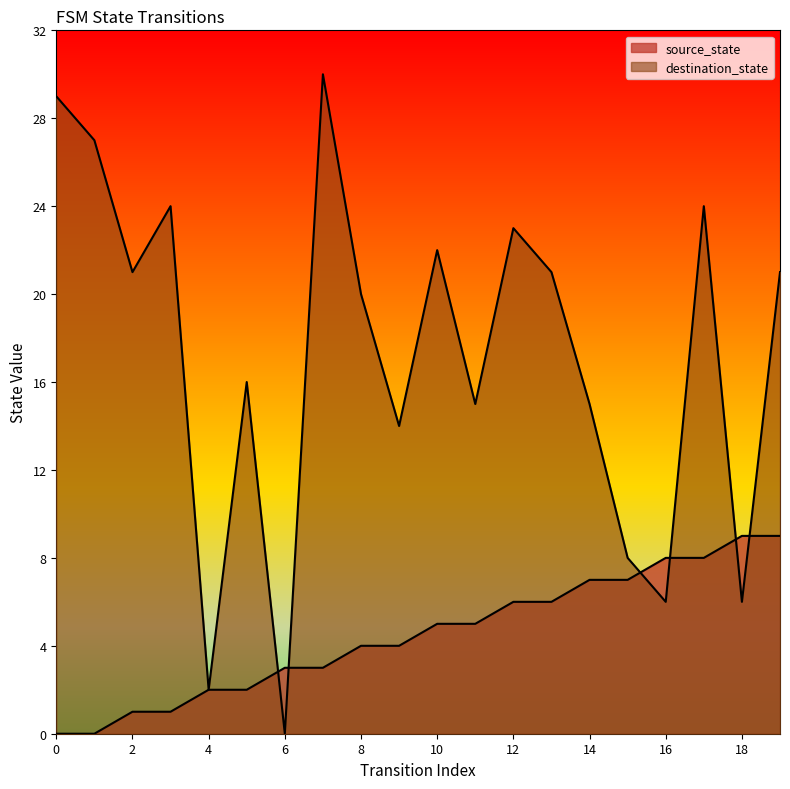

What are all the series names shown in the legend?

source_state, destination_state